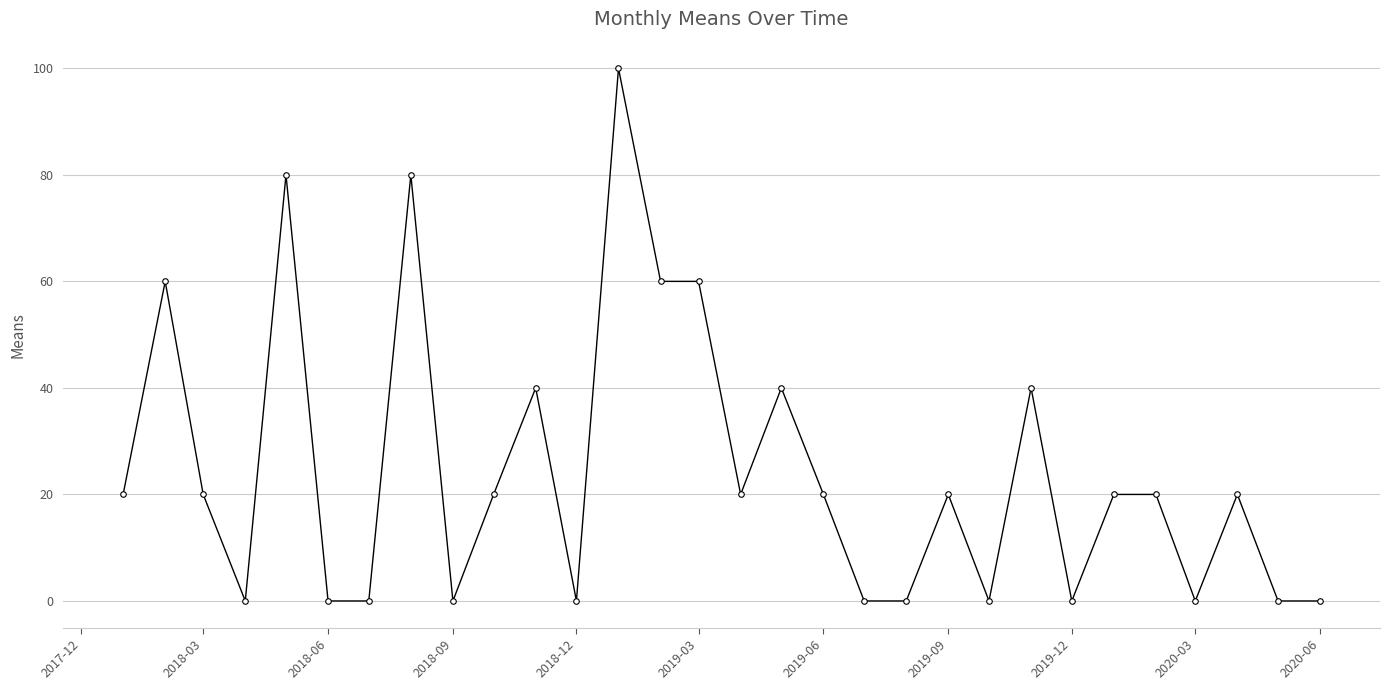

What is the value of the 25th point from the left?

20